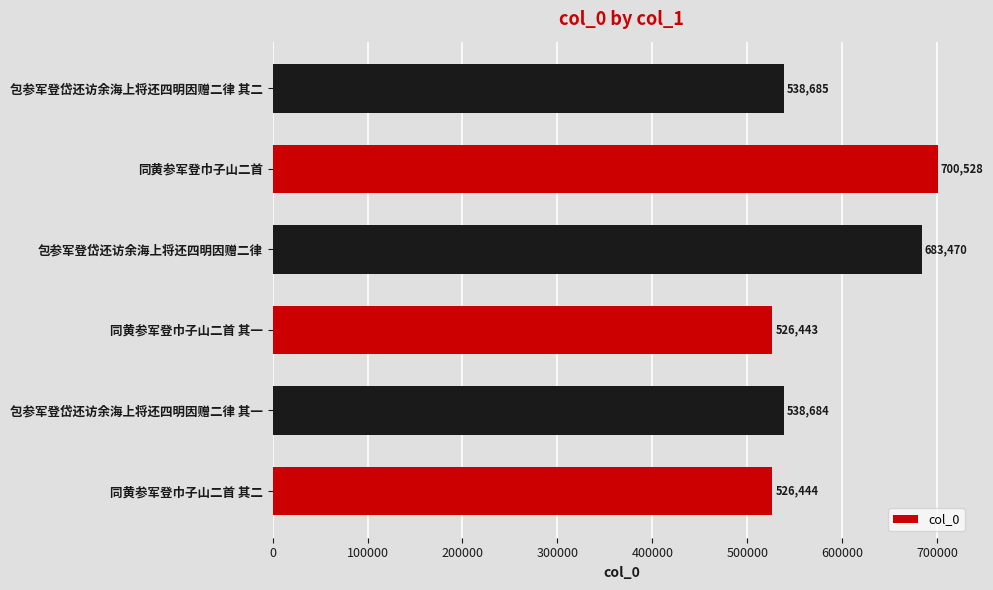

Reading bottom to top, list all the values displayed in this chart.

同黄参军登巾子山二首 其二=526444	包参军登岱还访余海上将还四明因赠二律 其一=538684	同黄参军登巾子山二首 其一=526443	包参军登岱还访余海上将还四明因赠二律=683470	同黄参军登巾子山二首=700528	包参军登岱还访余海上将还四明因赠二律 其二=538685